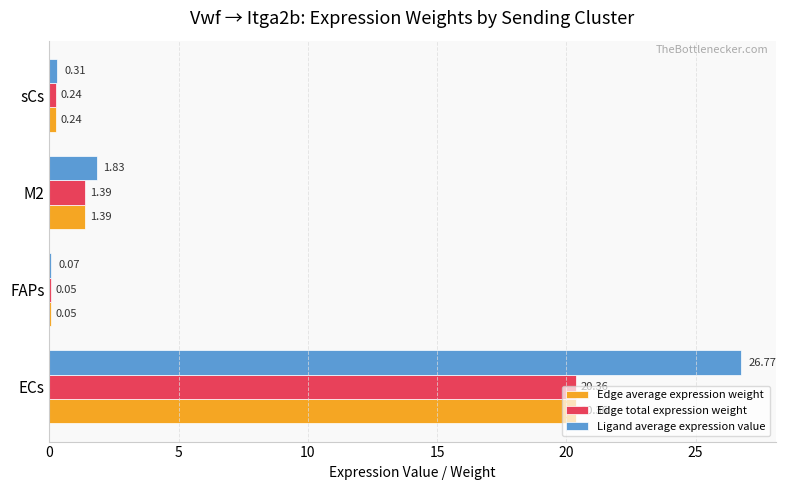

Which series changed the most between ECs and sCs?

Ligand average expression value